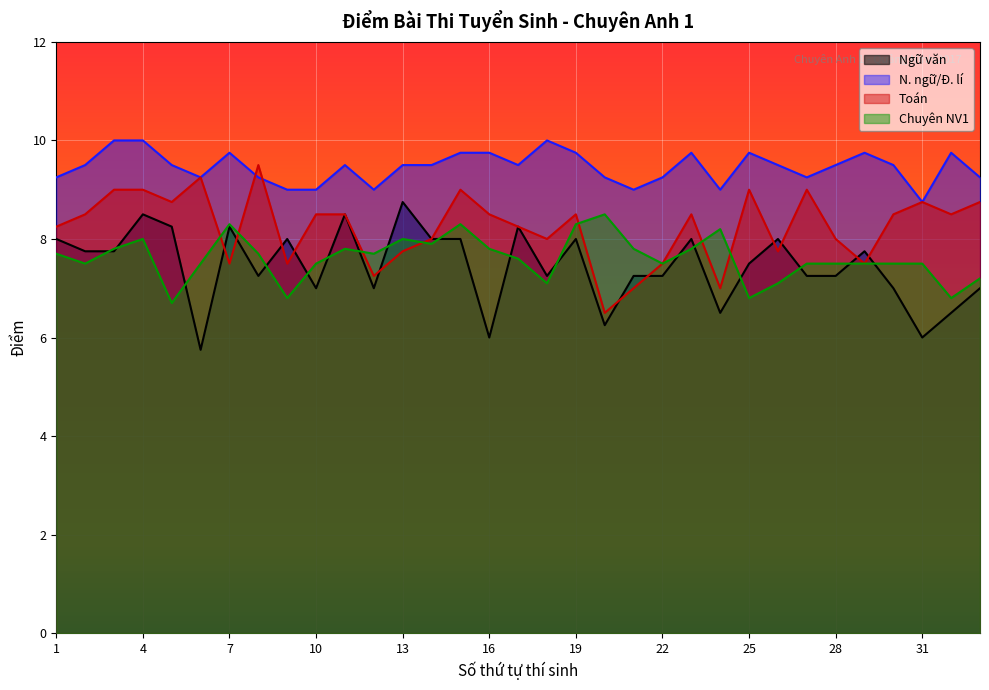

Is the value of Toán at 28 greater than the value of Ngữ văn at 27?

Yes